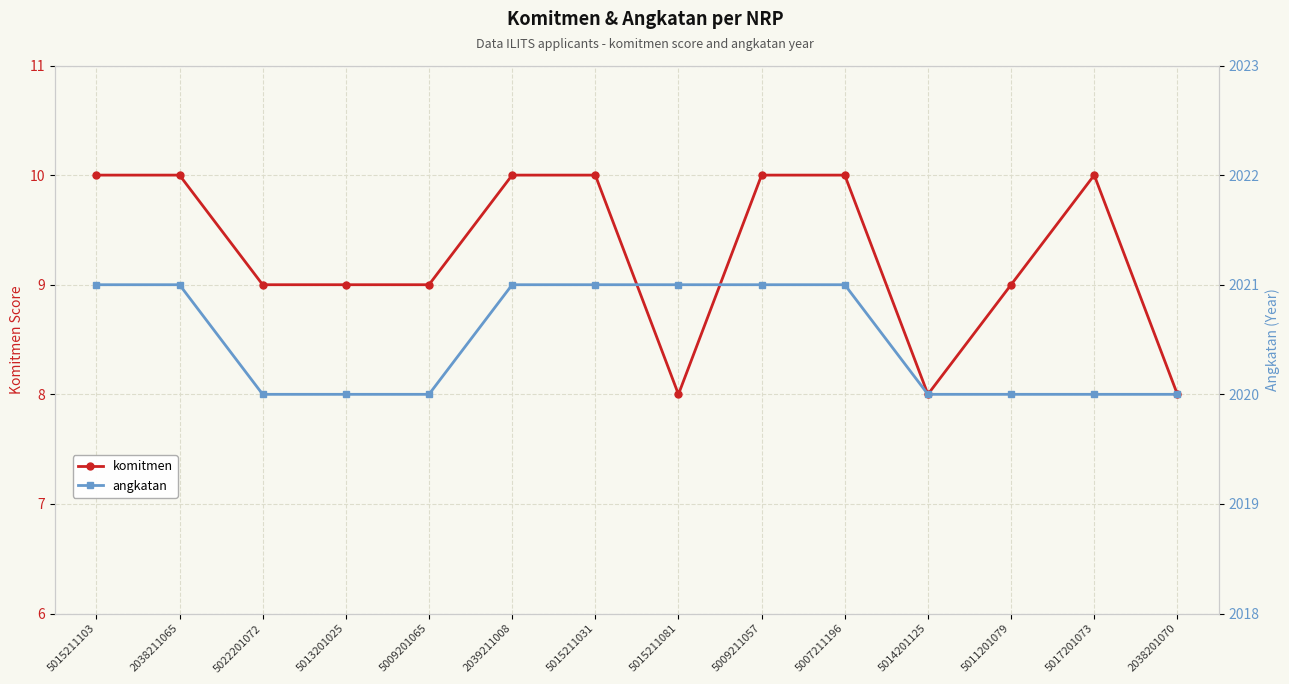

Which label corresponds to the largest value in the chart?

5015211103